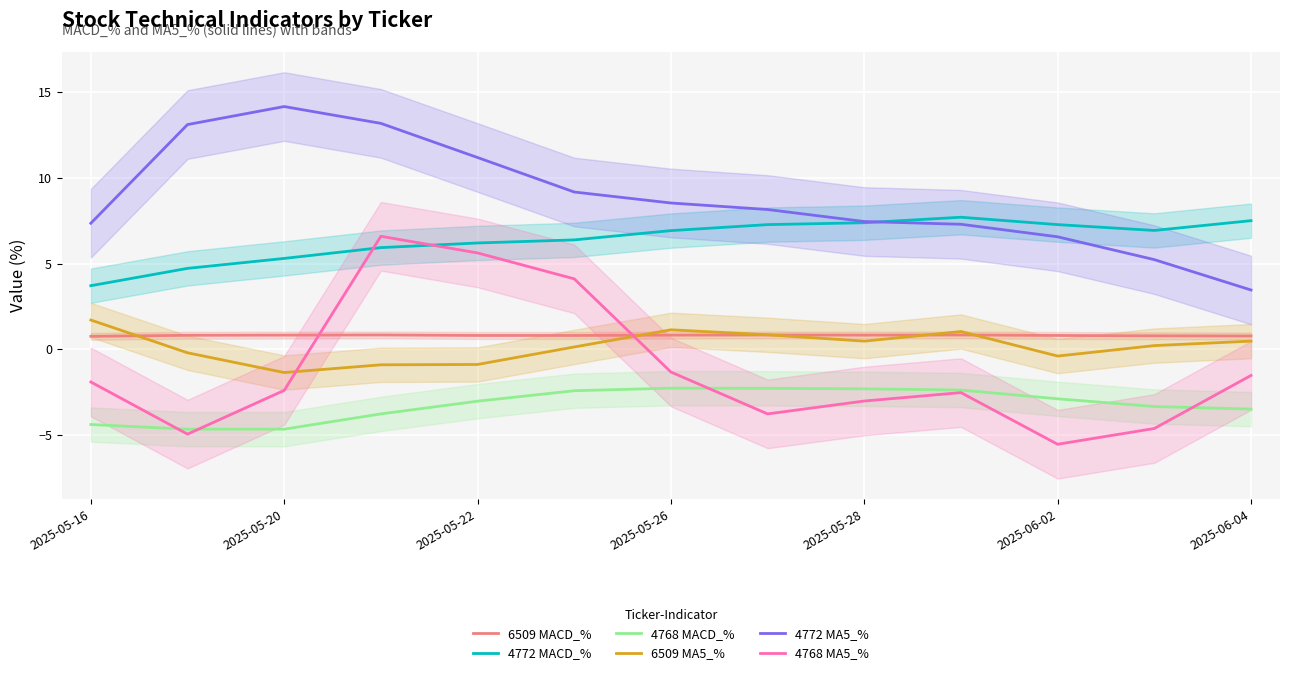

True or false: 6509 MACD_% has a value of 0.8 at 2025-06-04.

True